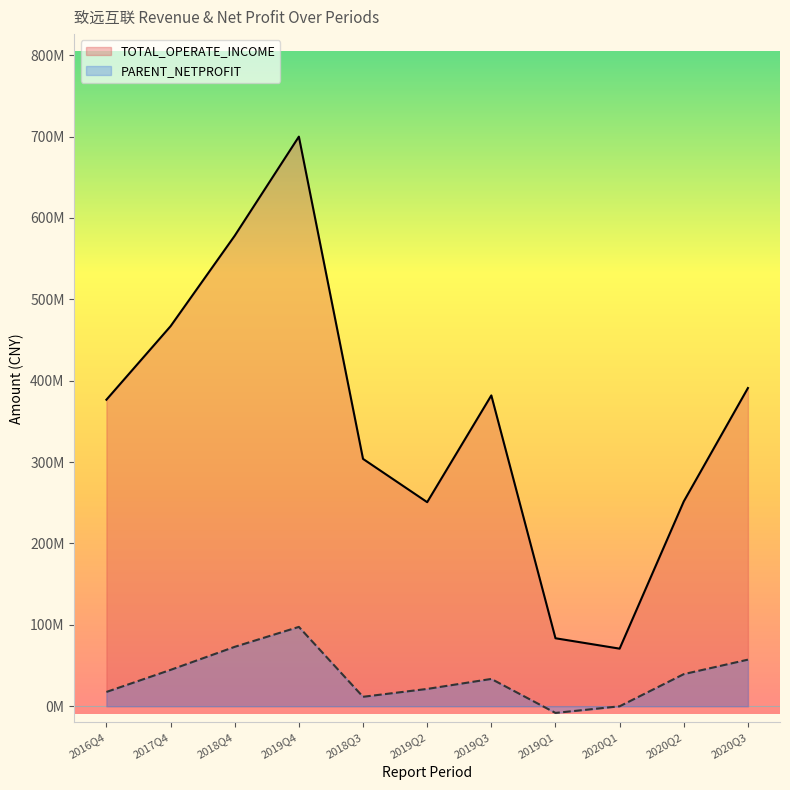

At which category does TOTAL_OPERATE_INCOME reach its first local peak?

2019Q4